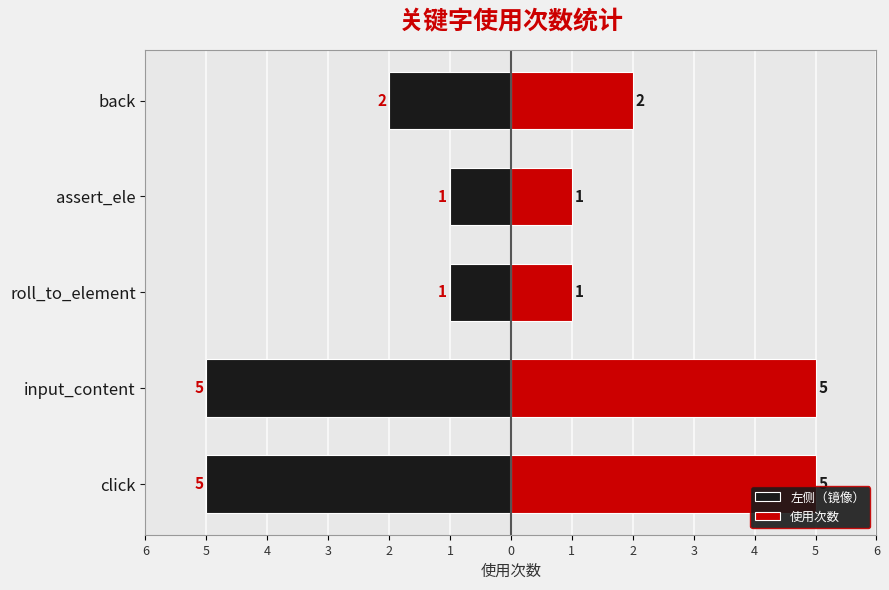

Which series has the widest spread of values?

左侧（镜像）